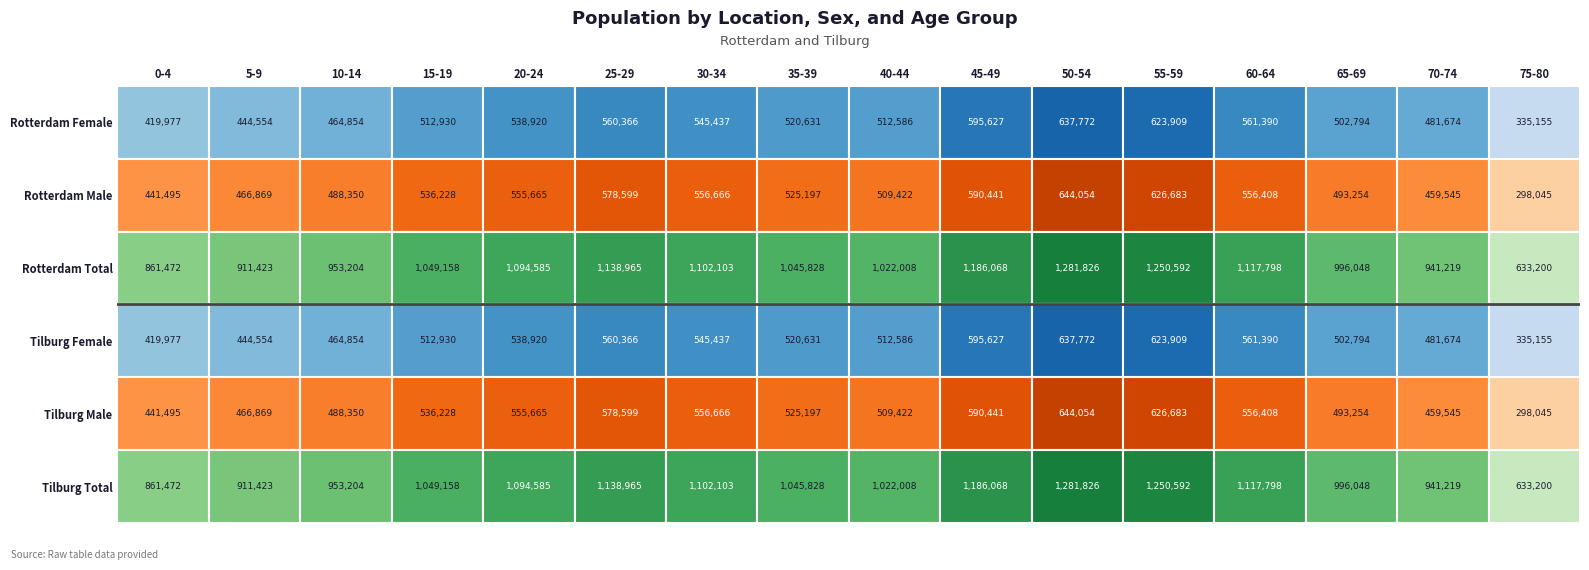

Is it true that Rotterdam equals 441495 at Male?

True